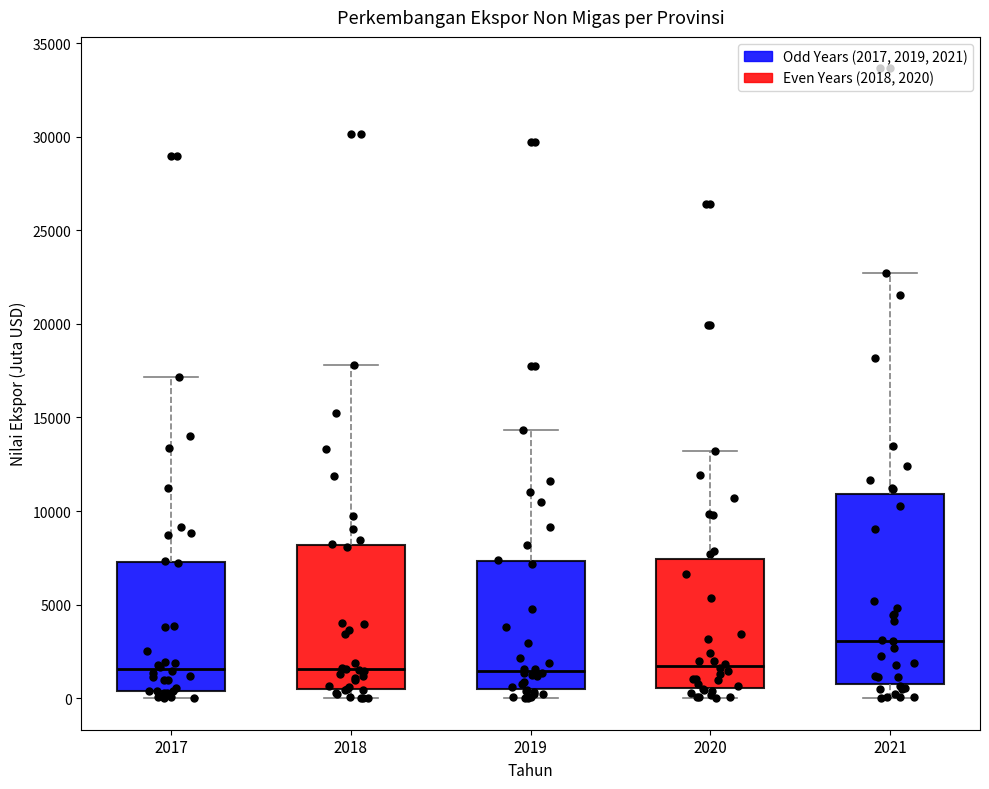

Reading left to right, transcribe this box plot: for each box, give where its median line is, the range the box spans, and where its two whiskers end, as read against the y-axis. The values are not printed on the chart, so give them approximately, as read against the axis.

2017: median 1500, box 500 to 7500, whiskers 0 to 17000
2018: median 1500, box 500 to 8000, whiskers 0 to 18000
2019: median 1500, box 500 to 7500, whiskers 0 to 14500
2020: median 1500, box 500 to 7500, whiskers 0 to 13000
2021: median 3000, box 1000 to 11000, whiskers 0 to 22500